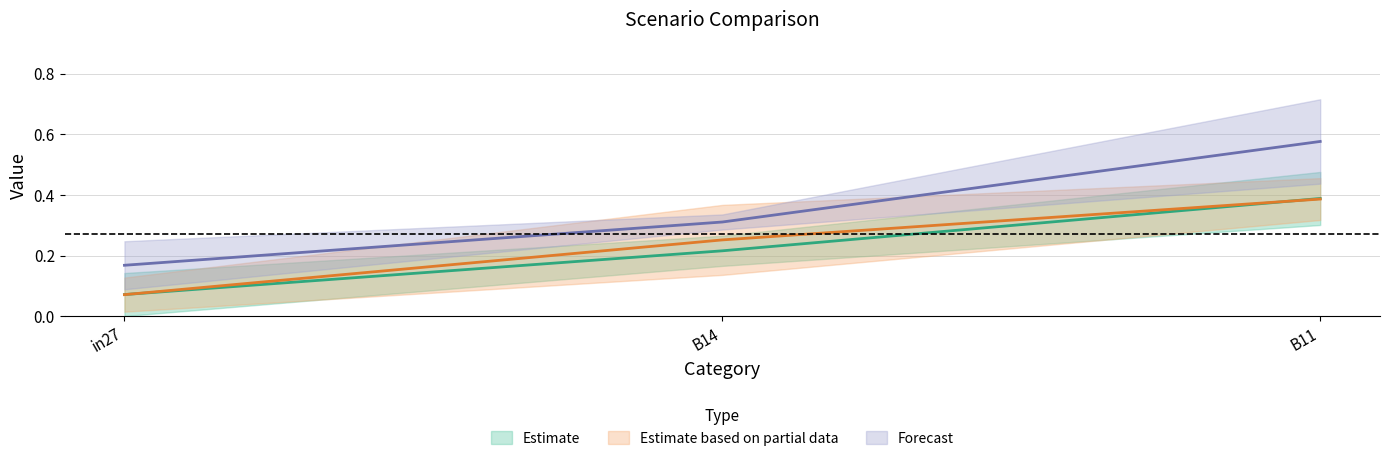

Between B14 and B11, which is larger?

B11